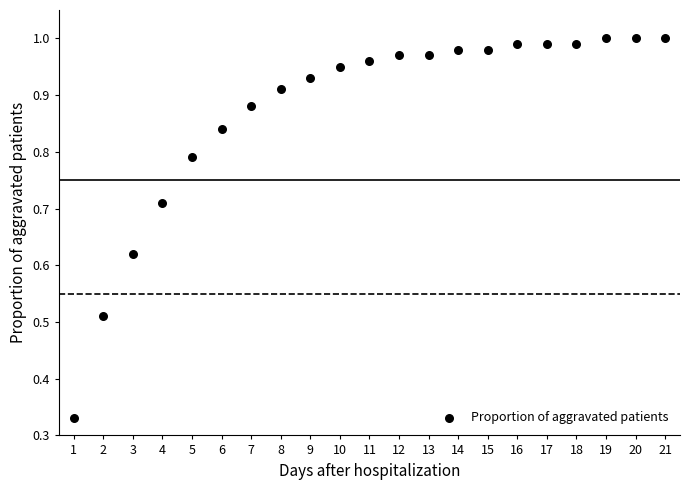

What is the range of X values (max minus min)?

20.0